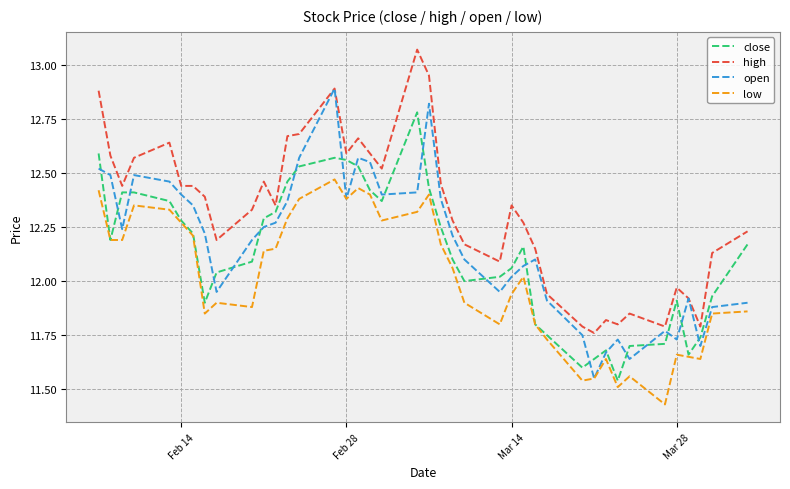

True or false: low and high intersect in this chart.

False